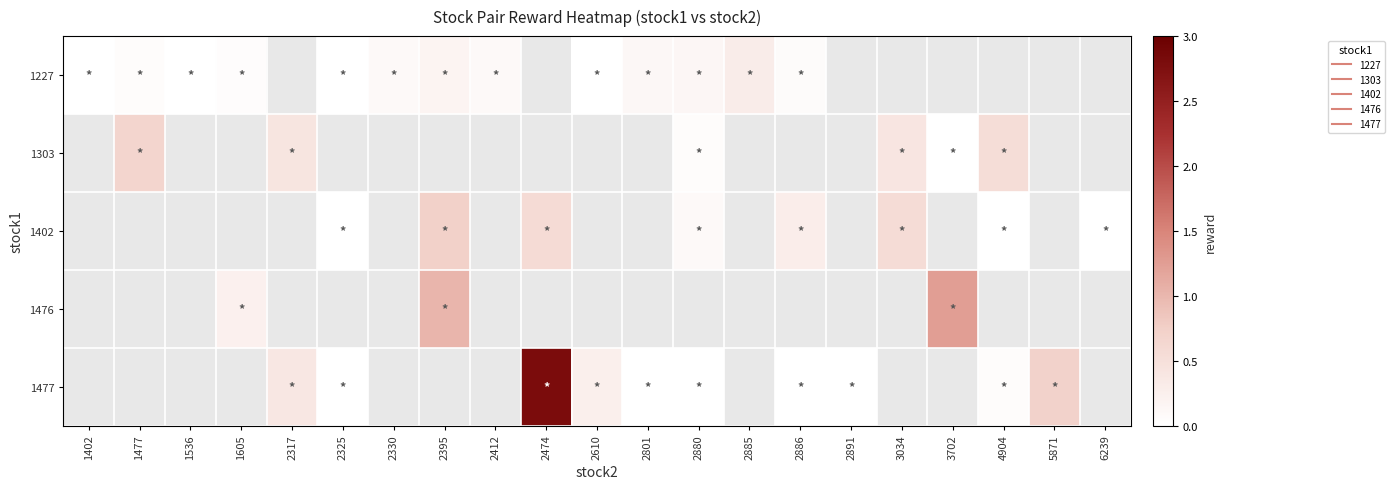

At how many categories does at least one series exceed 0?

16